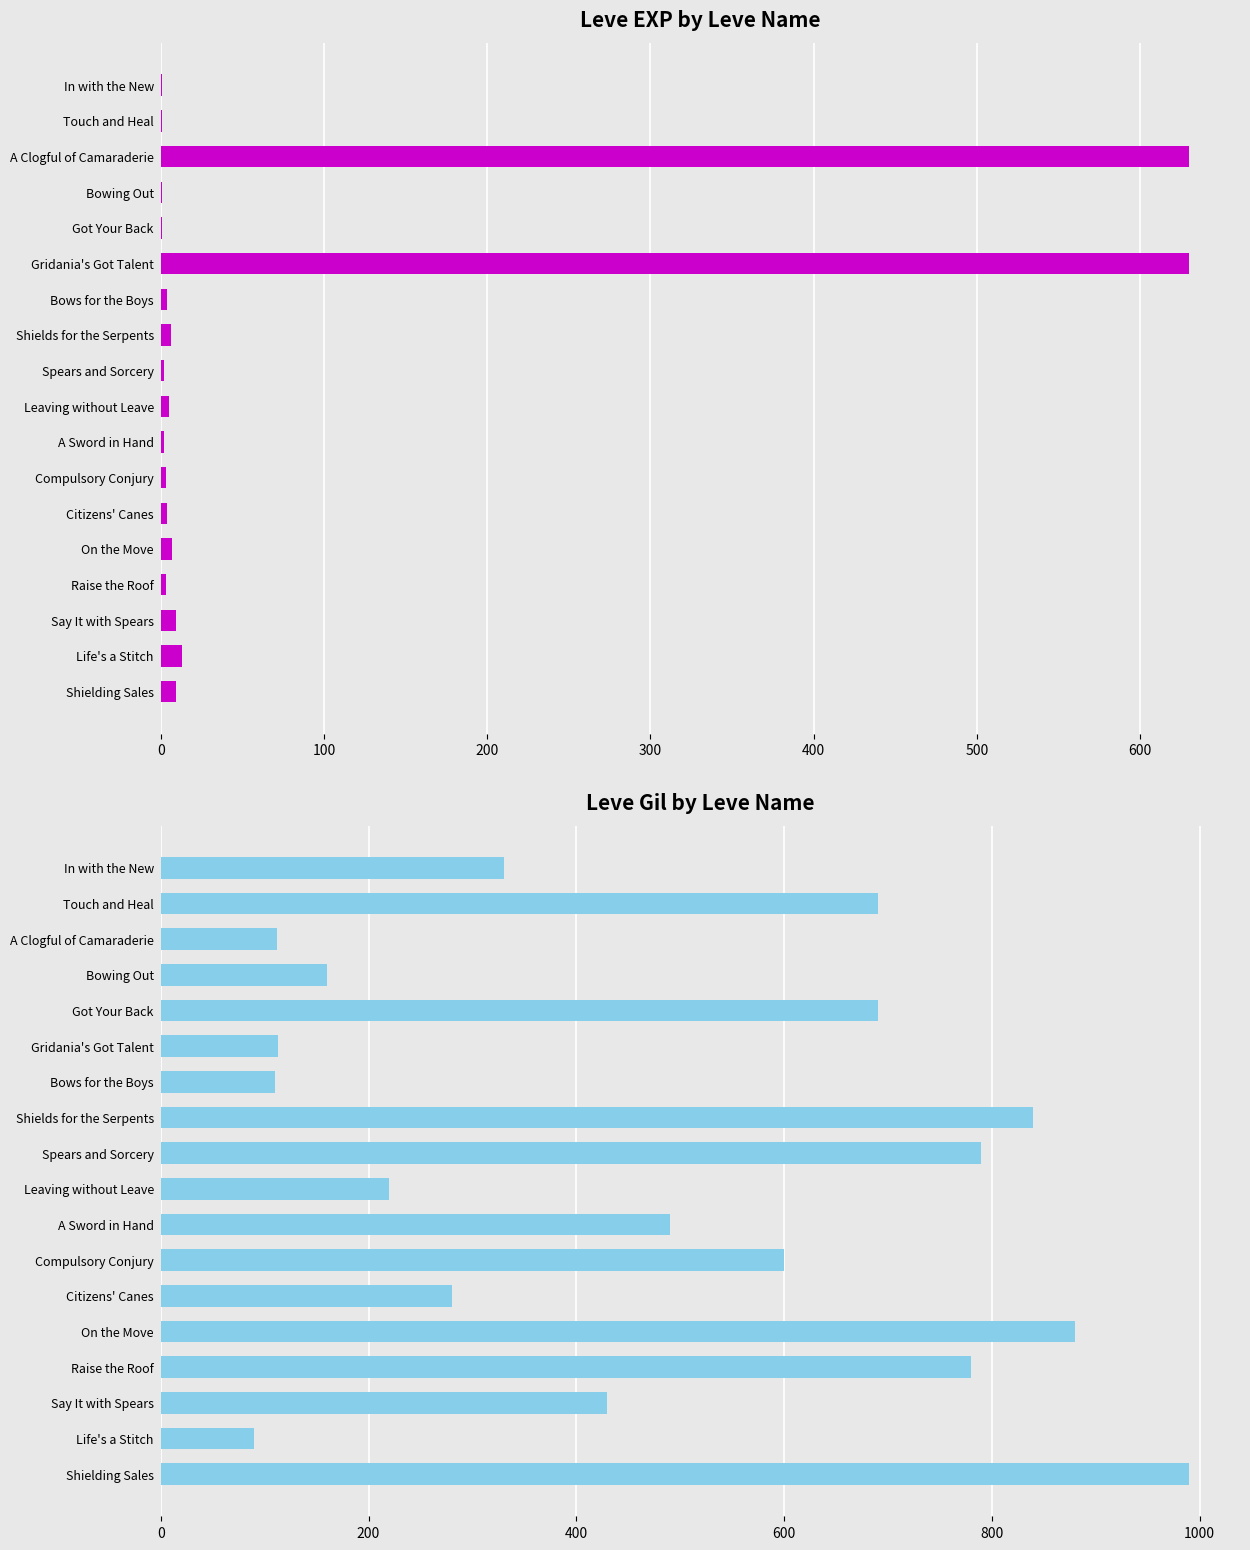

Which series has the largest range (max minus min)?

Leve Gil